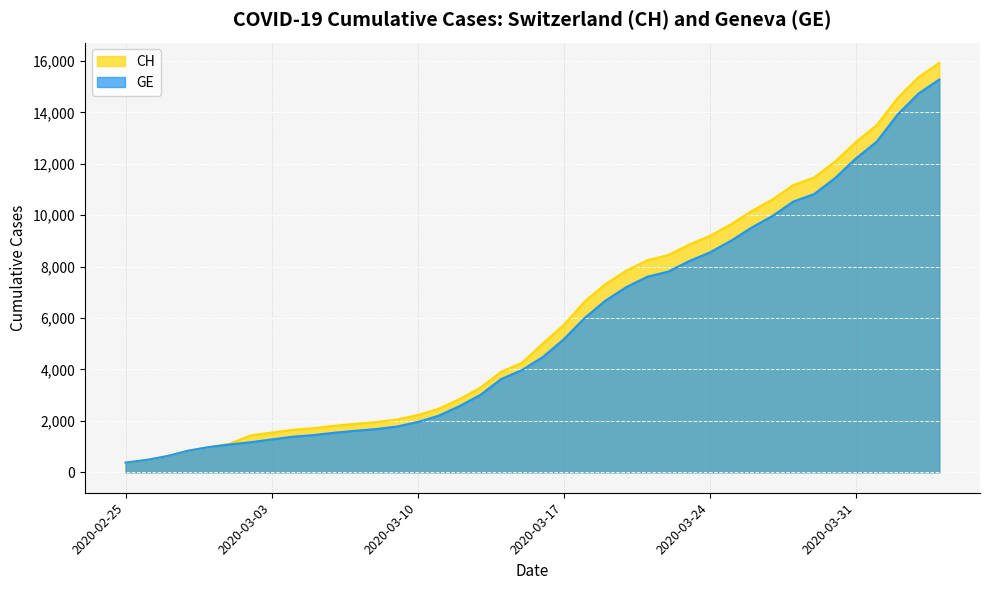

The value of GE at 2020-03-12 is 3849. True or false?

False